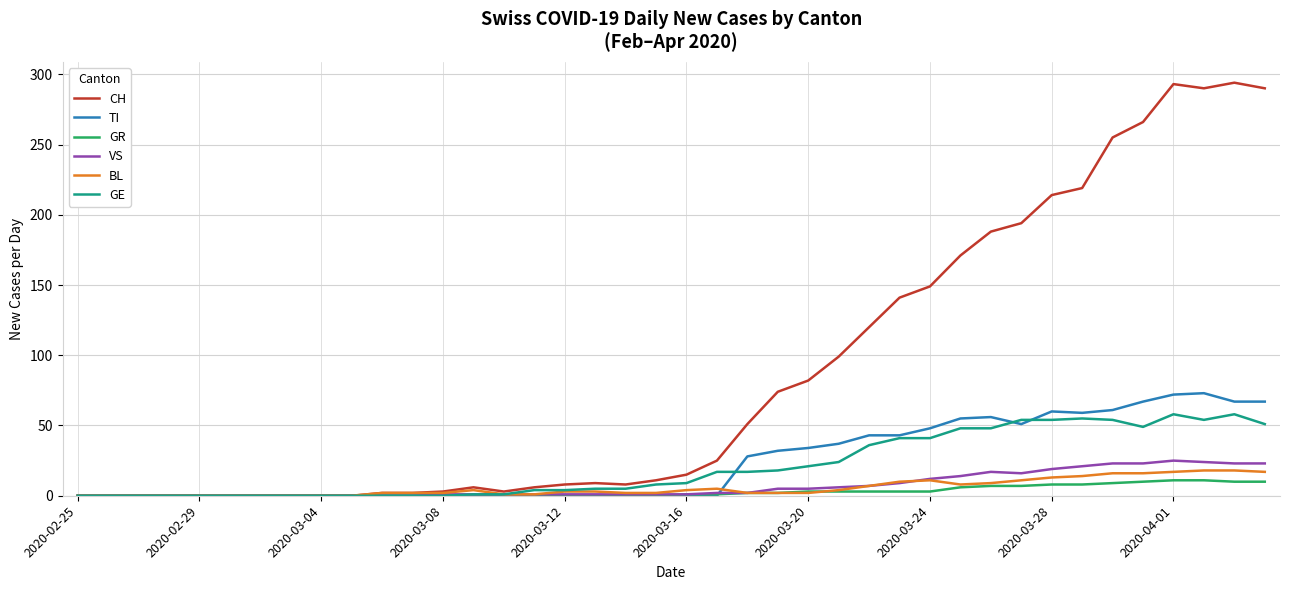

What is the highest value of the TI series?

73